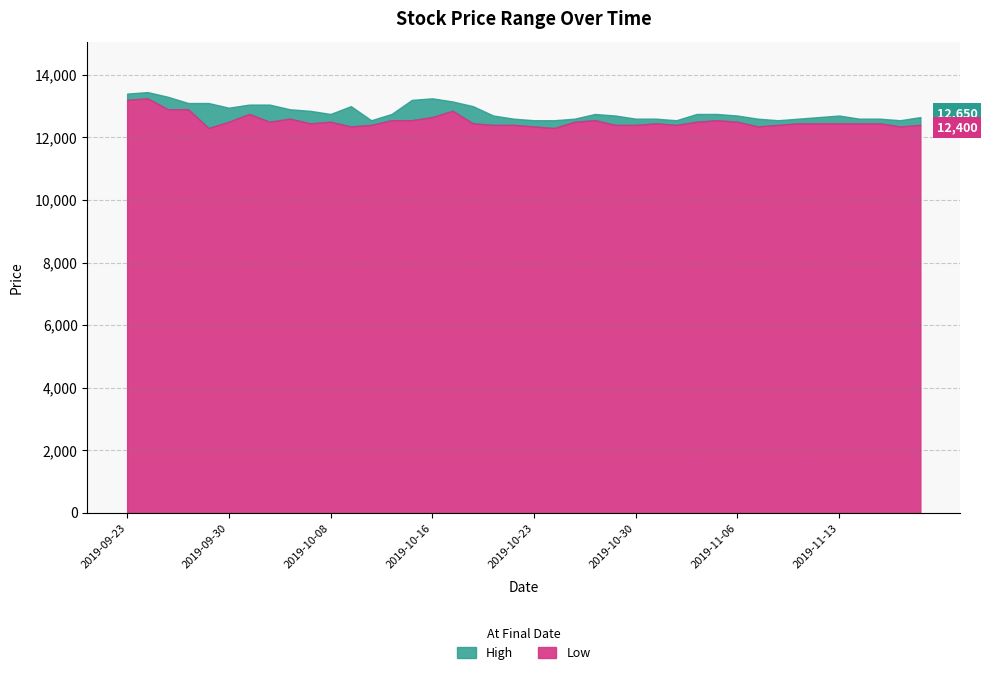

Which series has the largest total across all categories?

High